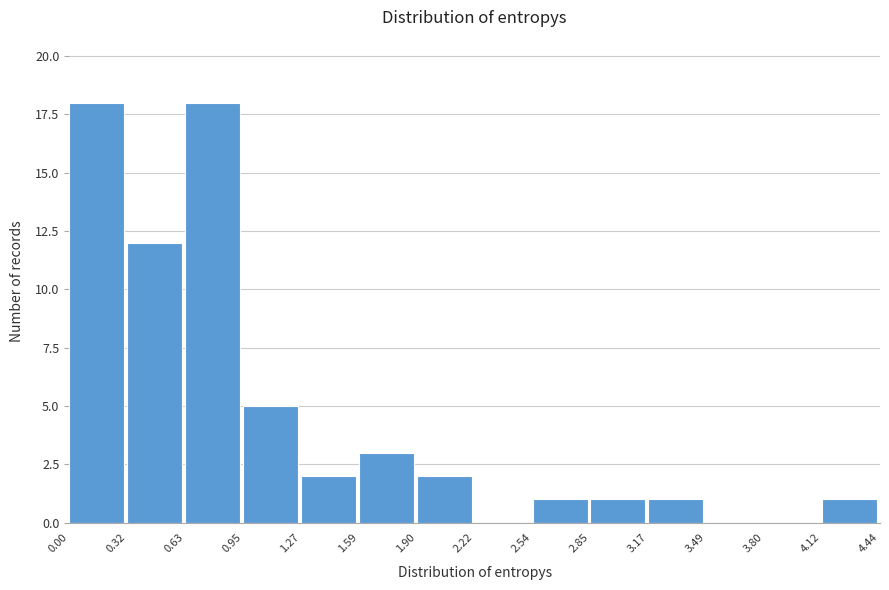

Reading left to right, list every bar in this chart as the range it spans on the x-axis followed by its height. The values are not printed on the chart, so give them approximately, as read against the axis.

0.00 to 0.32: 18
0.32 to 0.63: 12
0.63 to 0.95: 18
0.95 to 1.27: 5
1.27 to 1.59: 2
1.59 to 1.90: 3
1.90 to 2.22: 2
2.22 to 2.54: 0
2.54 to 2.85: 1
2.85 to 3.17: 1
3.17 to 3.49: 1
3.49 to 3.80: 0
3.80 to 4.12: 0
4.12 to 4.44: 1